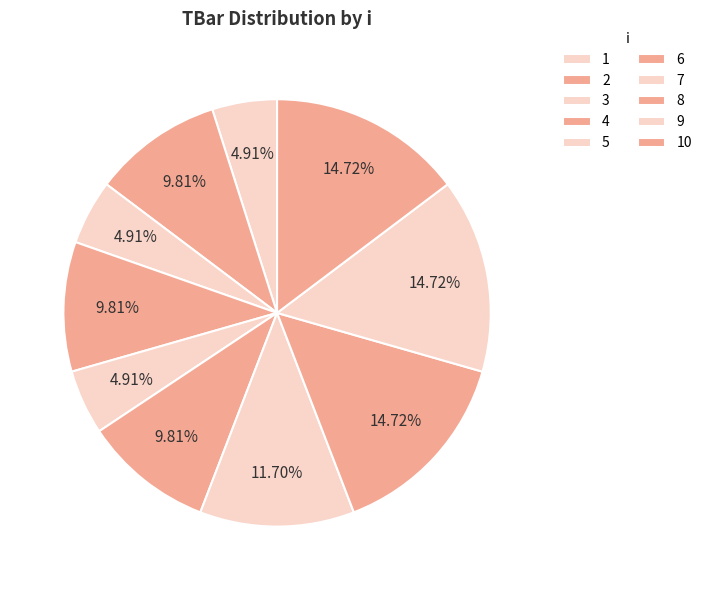

Count the number of slices in the pie.

10